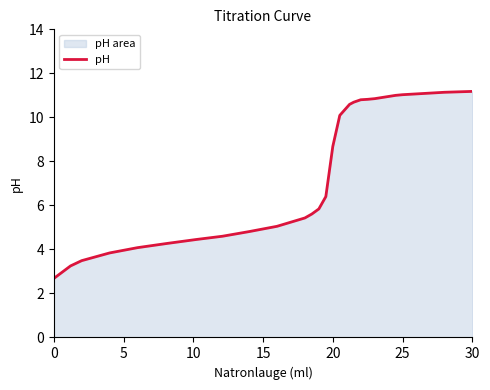

What is the maximum value shown in the chart?

11.2